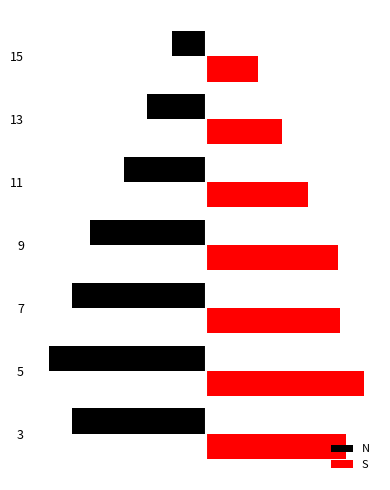

Reading left to right, extract all data points from this chart.

N: -5.8	-6.8	-5.8	-5.0	-3.5	-2.5	-1.5
S: 6.1	6.9	5.8	5.8	4.4	3.3	2.2